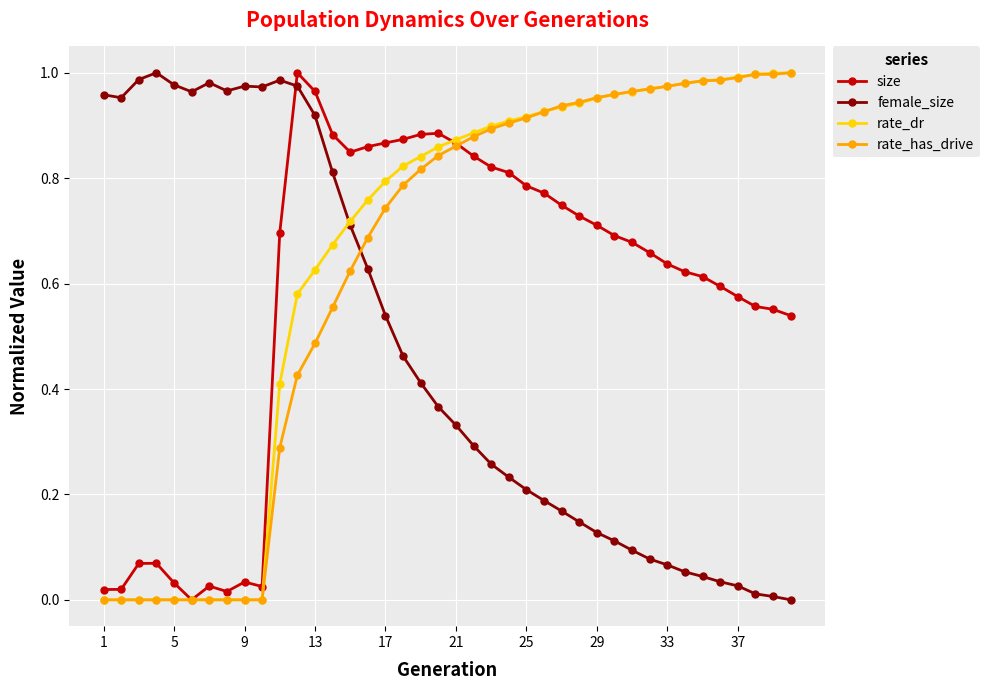

True or false: female_size has more than 1 interior local peaks.

True